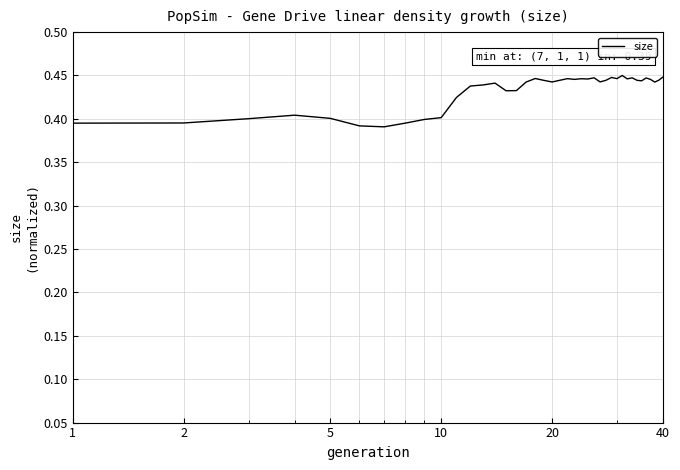

Count the values in the range 0 to 1.

40